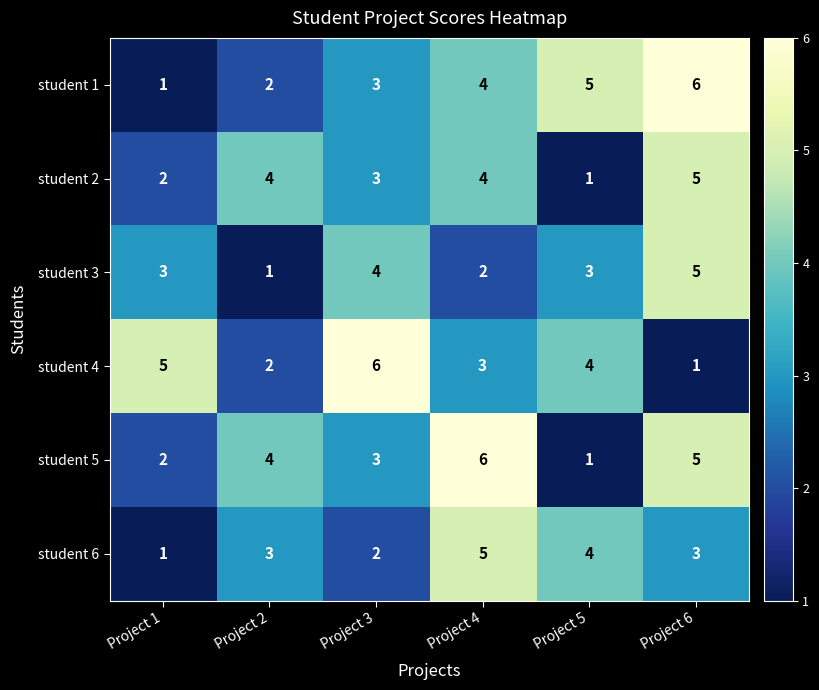

What is the highest value of the student 6 series?

5